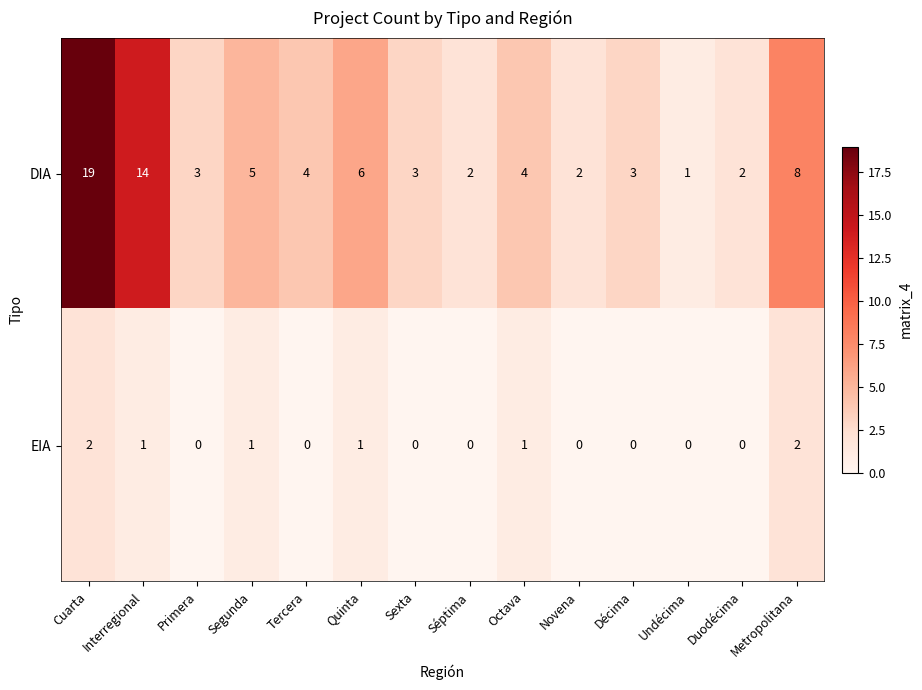

Which category has the lowest value in the DIA series?

Undécima